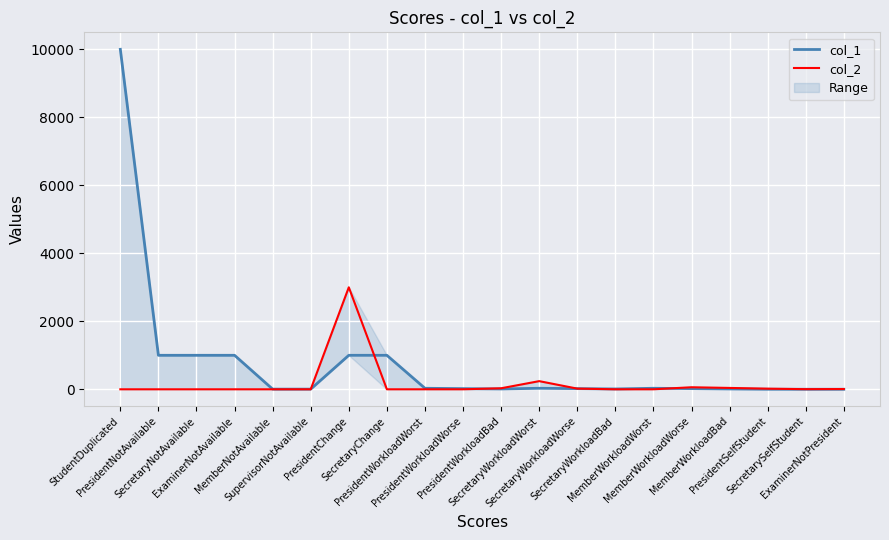

Reading left to right, what are all the values shown in this chart?

col_1: StudentDuplicated=10000	PresidentNotAvailable=1000	SecretaryNotAvailable=1000	ExaminerNotAvailable=1000	MemberNotAvailable=5	SupervisorNotAvailable=5	PresidentChange=1000	SecretaryChange=1000	PresidentWorkloadWorst=30	PresidentWorkloadWorse=20	PresidentWorkloadBad=10	SecretaryWorkloadWorst=30	SecretaryWorkloadWorse=20	SecretaryWorkloadBad=10	MemberWorkloadWorst=30	MemberWorkloadWorse=20	MemberWorkloadBad=10	PresidentSelfStudent=2	SecretarySelfStudent=1	ExaminerNotPresident=1
col_2: StudentDuplicated=0	PresidentNotAvailable=0	SecretaryNotAvailable=0	ExaminerNotAvailable=0	MemberNotAvailable=0	SupervisorNotAvailable=0	PresidentChange=3000	SecretaryChange=0	PresidentWorkloadWorst=0	PresidentWorkloadWorse=0	PresidentWorkloadBad=30	SecretaryWorkloadWorst=240	SecretaryWorkloadWorse=20	SecretaryWorkloadBad=0	MemberWorkloadWorst=0	MemberWorkloadWorse=60	MemberWorkloadBad=40	PresidentSelfStudent=18	SecretarySelfStudent=4	ExaminerNotPresident=8